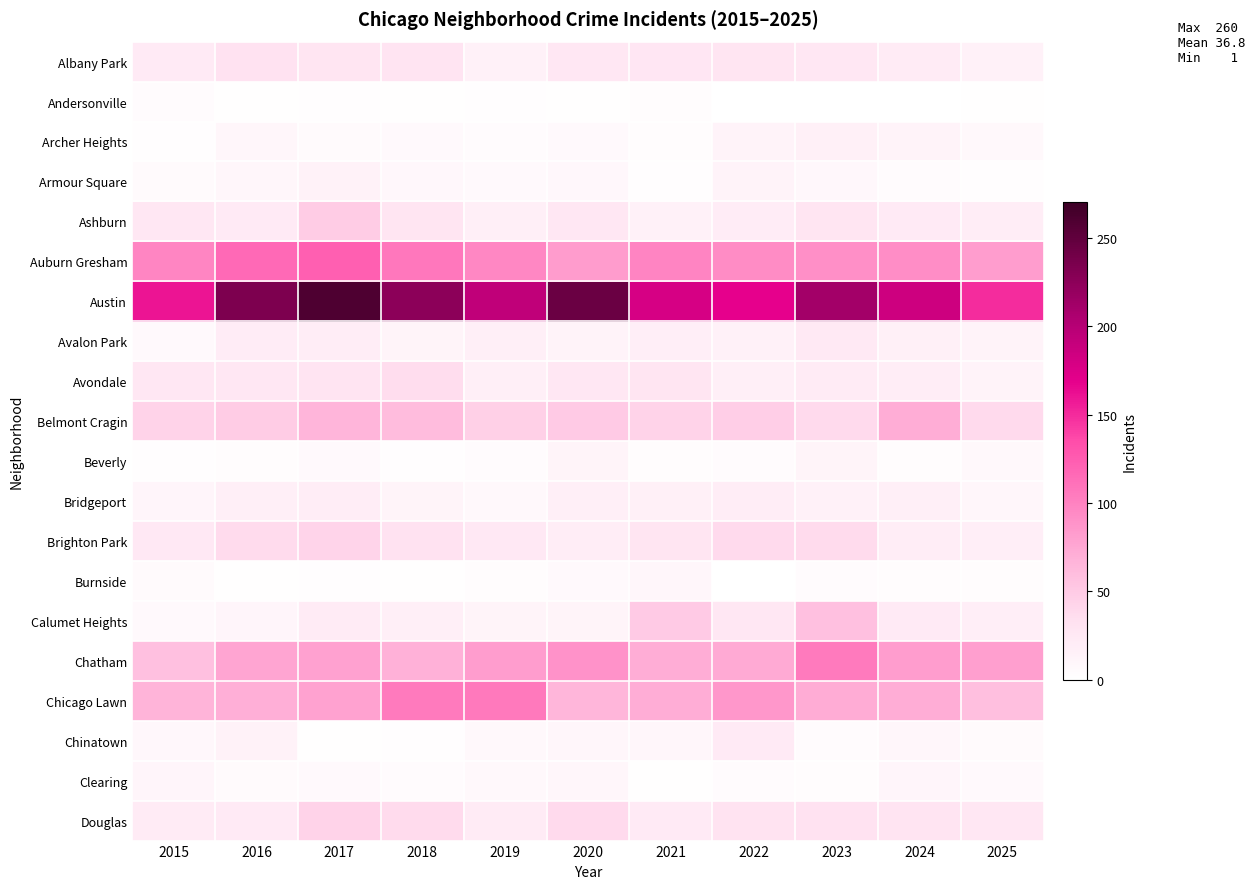

Reading left to right, what are all the values shown in this chart?

Albany Park: 2015=23	2016=31	2017=28	2018=29	2019=15	2020=26	2021=27	2022=28	2023=26	2024=22	2025=15
Andersonville: 2015=5	2016=2	2017=3	2018=2	2019=3	2020=2	2021=4	2022=1	2023=1	2024=1	2025=2
Archer Heights: 2015=3	2016=10	2017=6	2018=7	2019=5	2020=7	2021=4	2022=13	2023=16	2024=13	2025=8
Armour Square: 2015=6	2016=10	2017=14	2018=9	2019=7	2020=9	2021=3	2022=13	2023=9	2024=5	2025=3
Ashburn: 2015=26	2016=23	2017=49	2018=28	2019=17	2020=26	2021=15	2022=21	2023=28	2024=23	2025=19
Auburn Gresham: 2015=98	2016=117	2017=123	2018=107	2019=97	2020=83	2021=99	2022=93	2023=91	2024=92	2025=82
Austin: 2015=160	2016=234	2017=260	2018=225	2019=194	2020=244	2021=179	2022=168	2023=211	2024=185	2025=149
Avalon Park: 2015=7	2016=21	2017=20	2018=12	2019=17	2020=13	2021=18	2022=15	2023=24	2024=16	2025=13
Avondale: 2015=26	2016=26	2017=29	2018=36	2019=17	2020=26	2021=28	2022=17	2023=22	2024=19	2025=13
Belmont Cragin: 2015=44	2016=49	2017=66	2018=61	2019=46	2020=50	2021=44	2022=47	2023=39	2024=71	2025=38
Beverly: 2015=3	2016=4	2017=7	2018=3	2019=5	2020=12	2021=4	2022=5	2023=12	2024=4	2025=8
Bridgeport: 2015=11	2016=17	2017=19	2018=12	2019=8	2020=17	2021=16	2022=20	2023=15	2024=17	2025=10
Brighton Park: 2015=25	2016=37	2017=43	2018=31	2019=25	2020=20	2021=28	2022=38	2023=37	2024=20	2025=18
Burnside: 2015=6	2016=2	2017=3	2018=2	2019=4	2020=7	2021=10	2022=1	2023=5	2024=4	2025=4
Calumet Heights: 2015=7	2016=11	2017=22	2018=17	2019=12	2020=12	2021=50	2022=26	2023=57	2024=23	2025=18
Chatham: 2015=57	2016=76	2017=80	2018=69	2019=82	2020=89	2021=71	2022=73	2023=105	2024=82	2025=81
Chicago Lawn: 2015=67	2016=70	2017=79	2018=105	2019=106	2020=65	2021=71	2022=86	2023=72	2024=71	2025=59
Chinatown: 2015=9	2016=14	2017=2	2018=3	2019=8	2020=10	2021=10	2022=23	2023=5	2024=10	2025=6
Clearing: 2015=11	2016=6	2017=7	2018=5	2019=8	2020=10	2021=2	2022=5	2023=4	2024=11	2025=7
Douglas: 2015=22	2016=23	2017=44	2018=37	2019=22	2020=39	2021=23	2022=30	2023=31	2024=29	2025=26